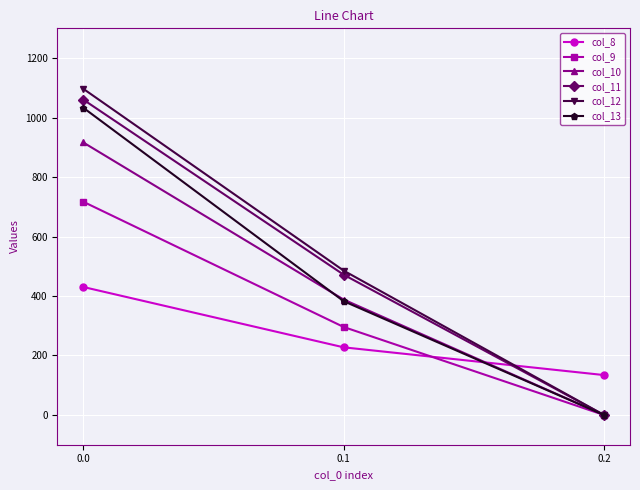

How many lines are shown in the chart?

6